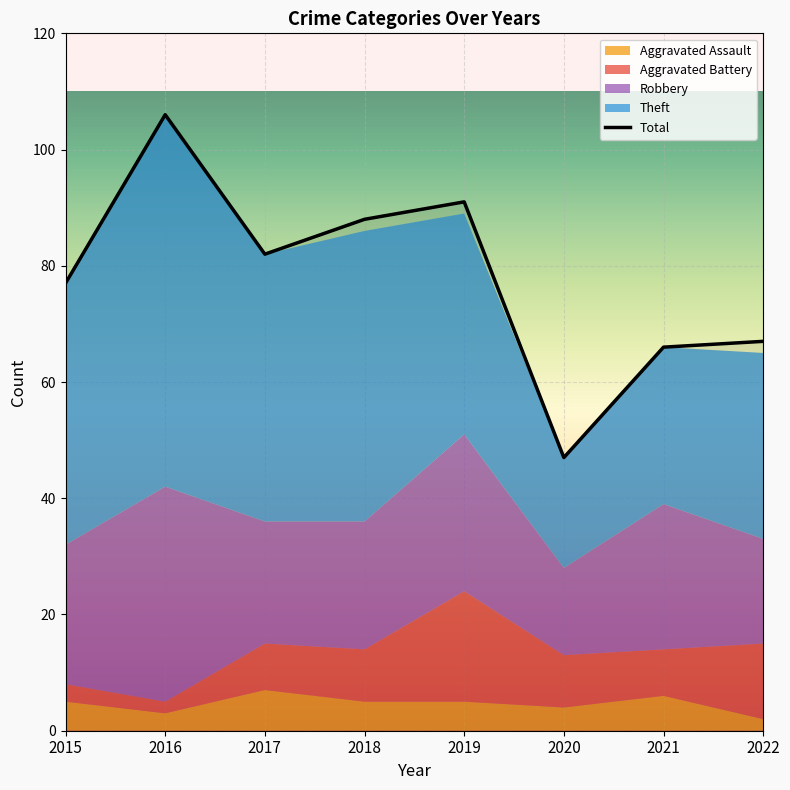

What is the sum of the Total values at 2017 and 2021?

148